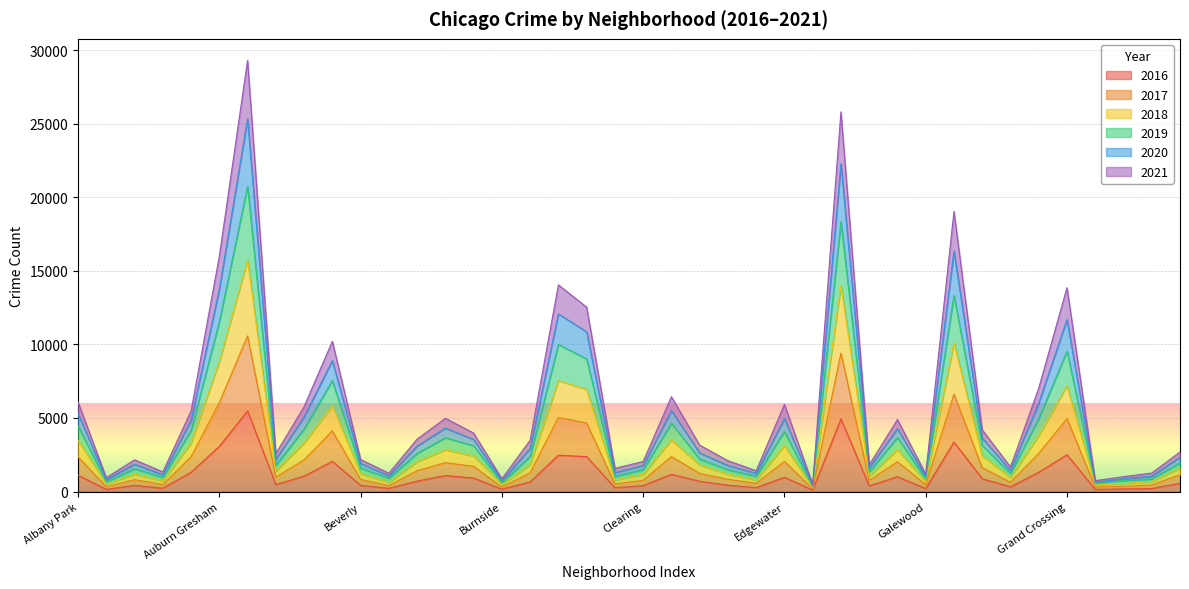

What is the difference between the highest and lowest values at Dunning?

2458